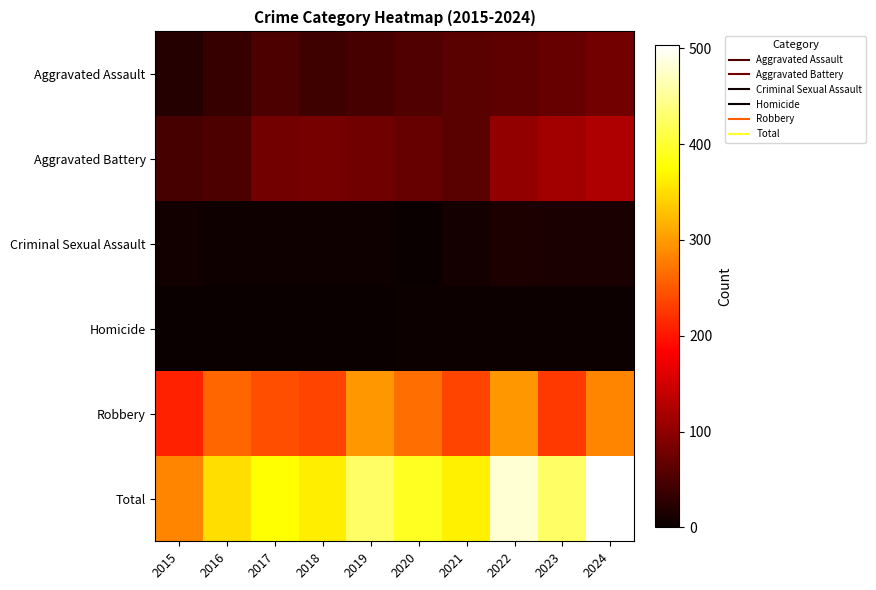

Reading left to right, list all the values displayed in this chart.

Aggravated Assault: 2015=20	2016=35	2017=50	2018=40	2019=47	2020=55	2021=60	2022=63	2023=69	2024=79
Aggravated Battery: 2015=46	2016=50	2017=79	2018=82	2019=77	2020=69	2021=59	2022=104	2023=115	2024=125
Criminal Sexual Assault: 2015=7	2016=5	2017=4	2018=5	2019=4	2020=0	2021=9	2022=14	2023=12	2024=13
Homicide: 2015=0	2016=1	2017=1	2018=1	2019=1	2020=2	2021=2	2022=2	2023=2	2024=3
Robbery: 2015=210	2016=260	2017=242	2018=235	2019=297	2020=266	2021=234	2022=297	2023=227	2024=283
Total: 2015=283	2016=351	2017=376	2018=363	2019=426	2020=392	2021=364	2022=480	2023=425	2024=503